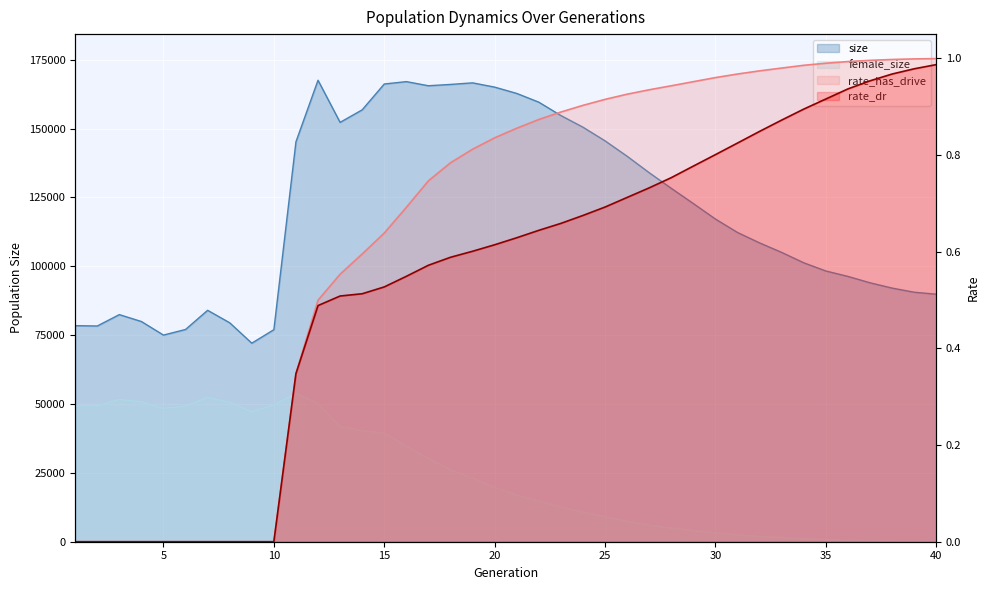

How many data points in female_size are less than 19730?

20